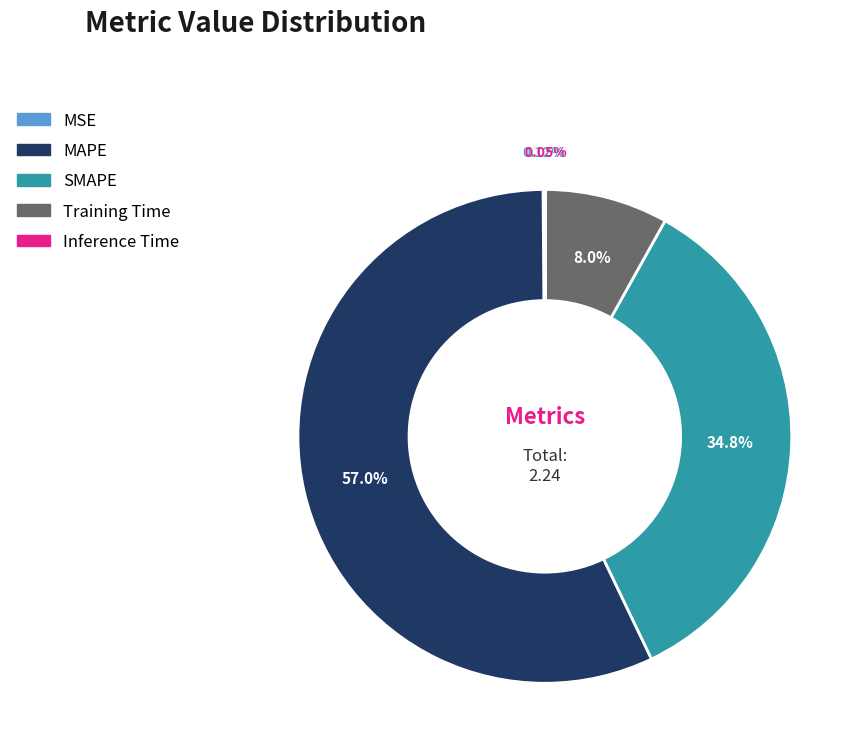

Which slice is the largest?

MAPE